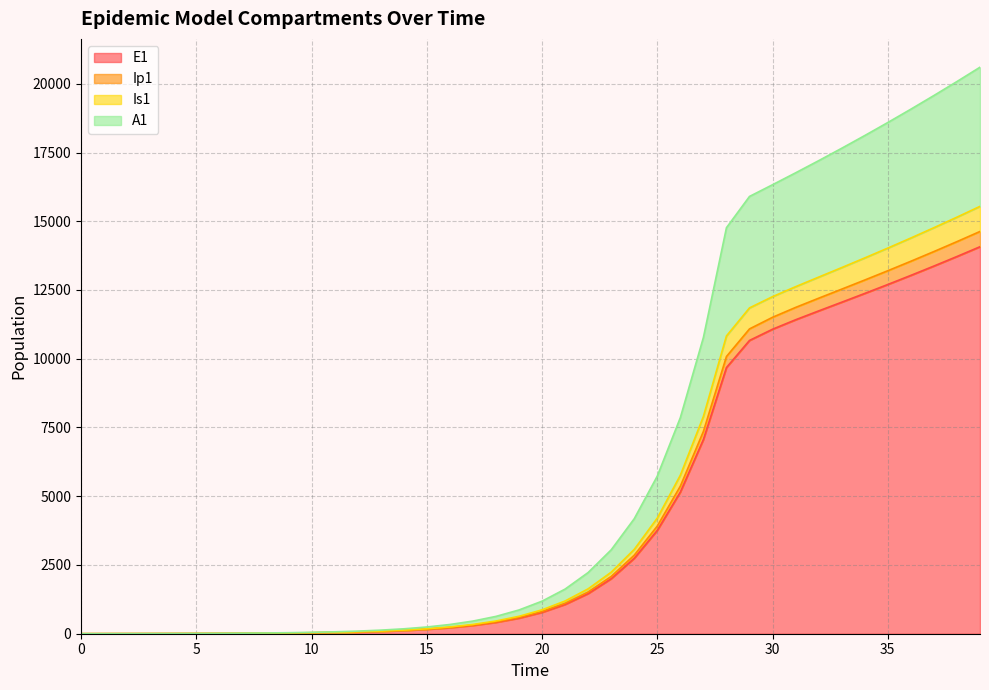

How many lines are shown in the chart?

4